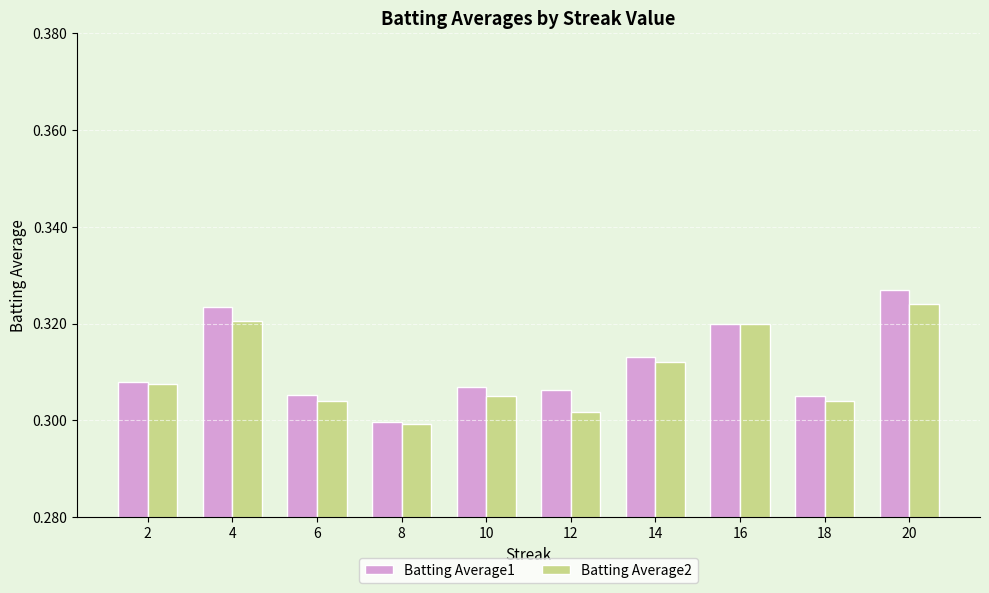

How many bars are there in each group?

2